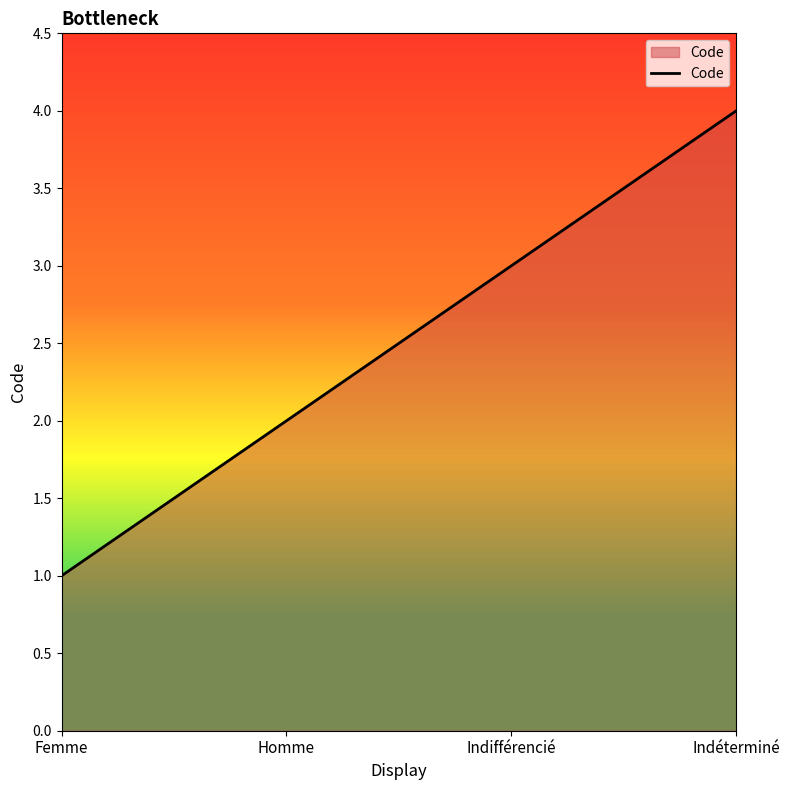

What position from the left is Indifférencié?

3